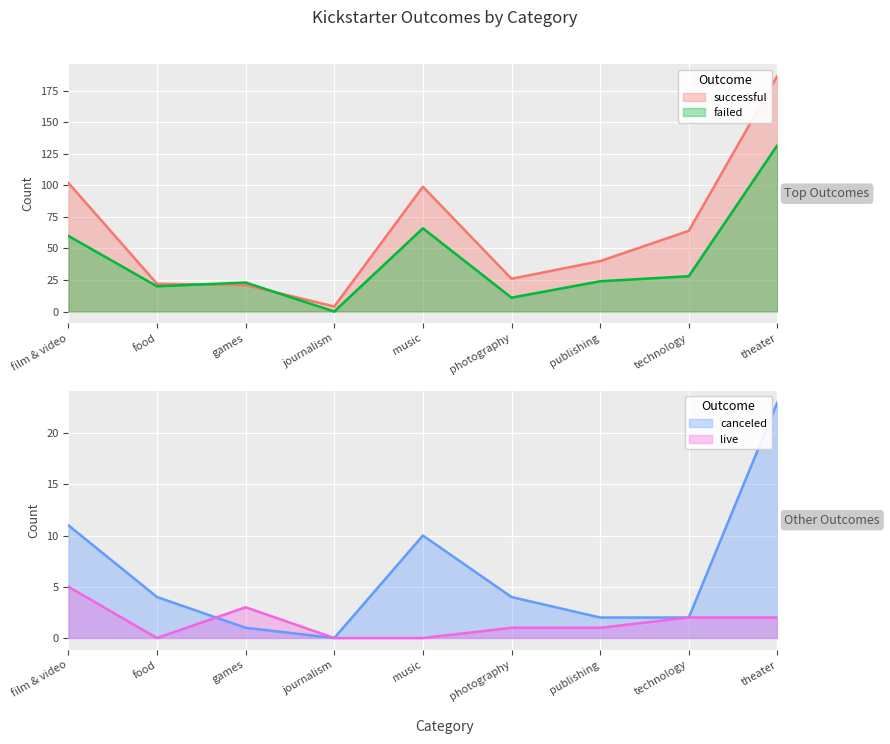

What is the spread (max minus min) of values at technology?

62